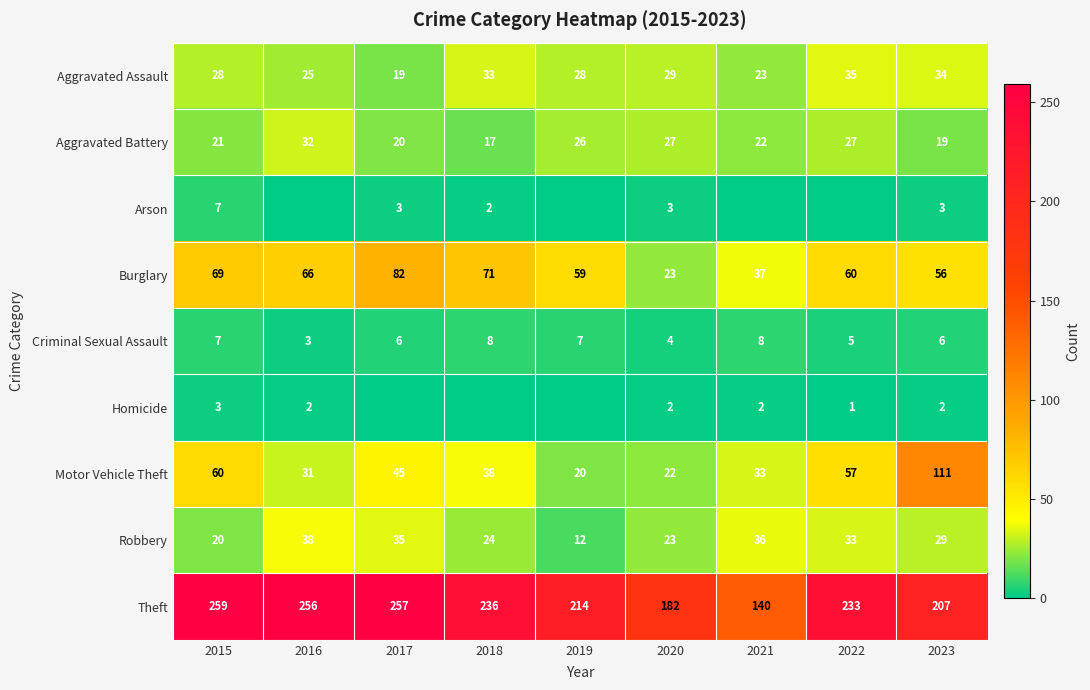

Where is Motor Vehicle Theft nearest to the value 65?

2015